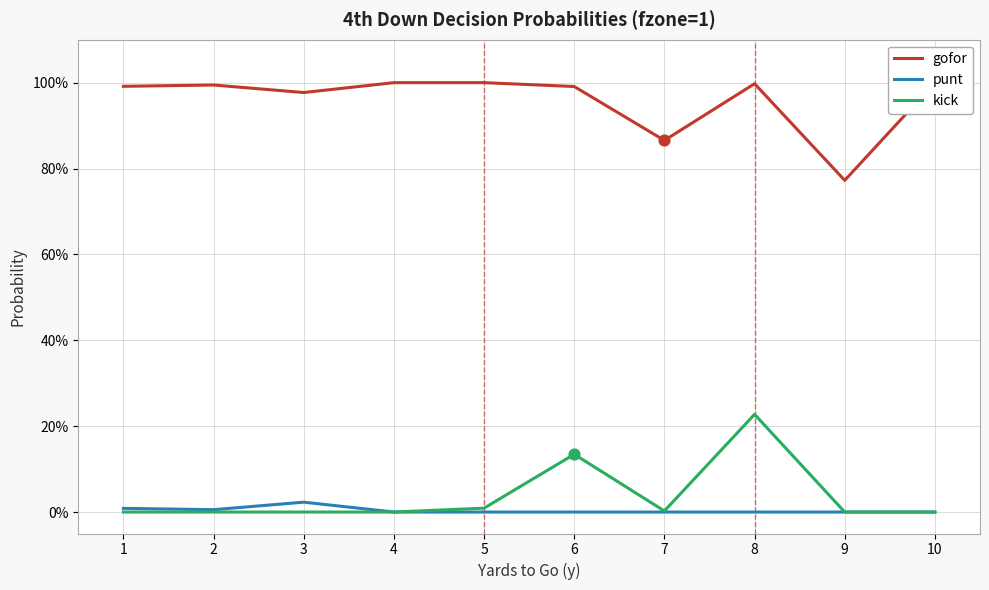

Which series has the widest spread of Y values?

gofor